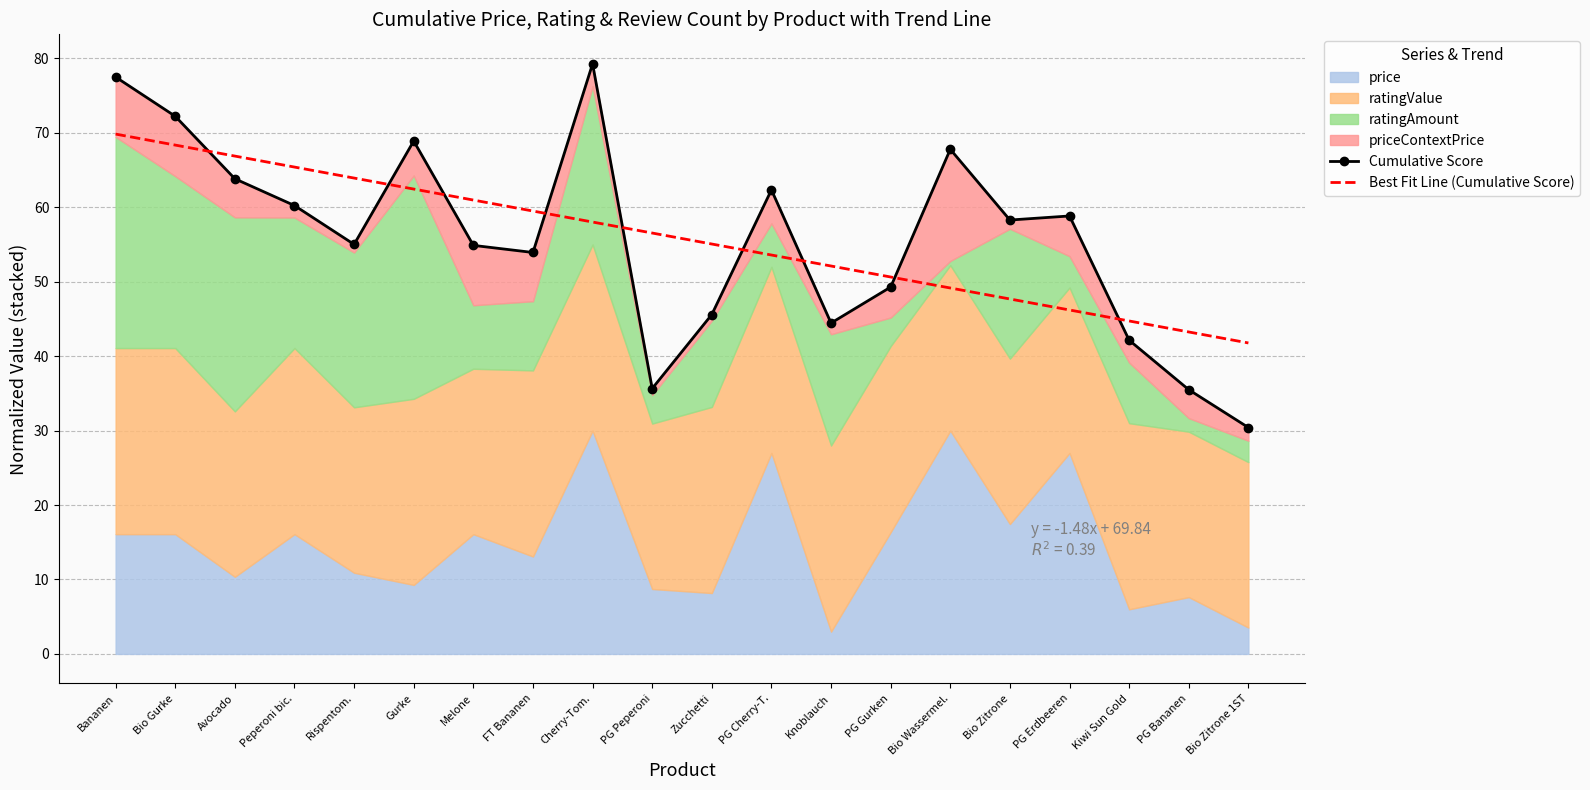

Reading left to right, list all the values displayed in this chart.

Cumulative Score: 77.5	72.2	63.8	60.2	55.0	68.9	54.9	53.9	79.3	35.7	45.6	62.3	44.5	49.3	67.8	58.3	58.8	42.1	35.5	30.4
Best Fit Line (Cumulative Score): 69.8	68.4	66.9	65.4	63.9	62.5	61.0	59.5	58.0	56.5	55.1	53.6	52.1	50.6	49.2	47.7	46.2	44.7	43.3	41.8